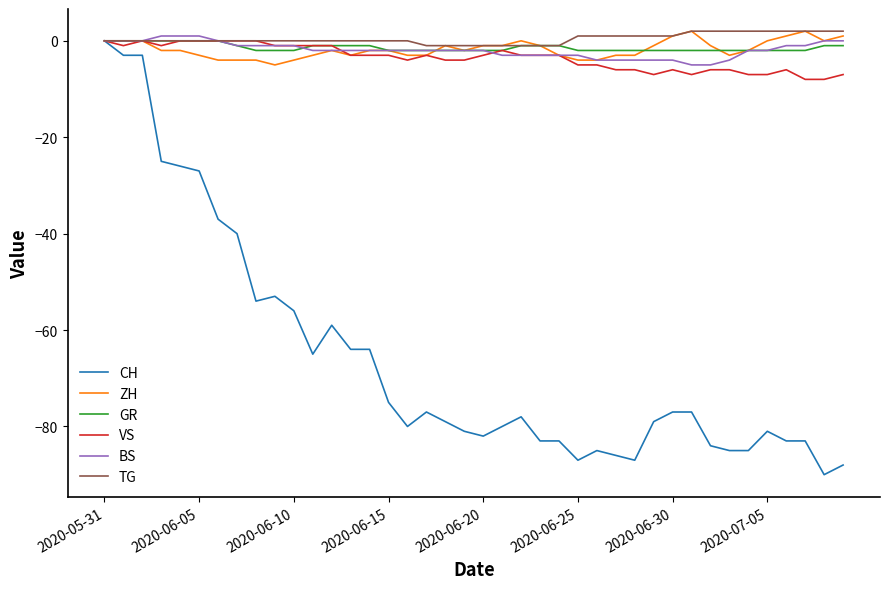

Which series has the largest range (max minus min)?

CH